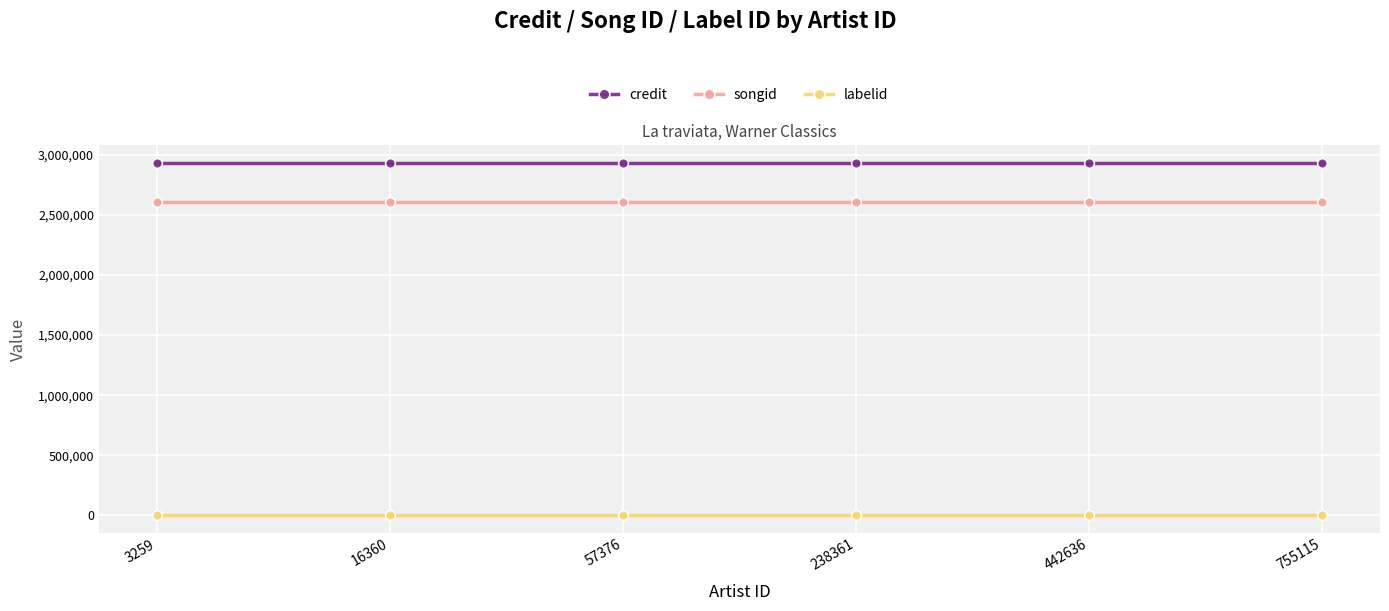

True or false: labelid and songid cross at least once.

False